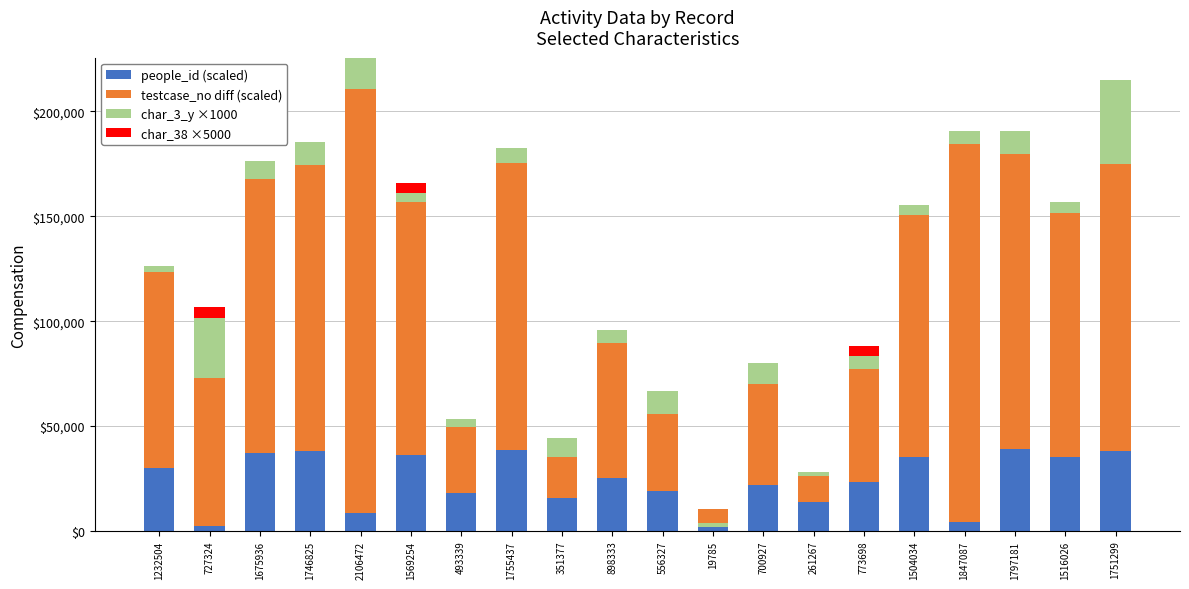

Which series has the widest spread of values?

testcase_no diff (scaled)